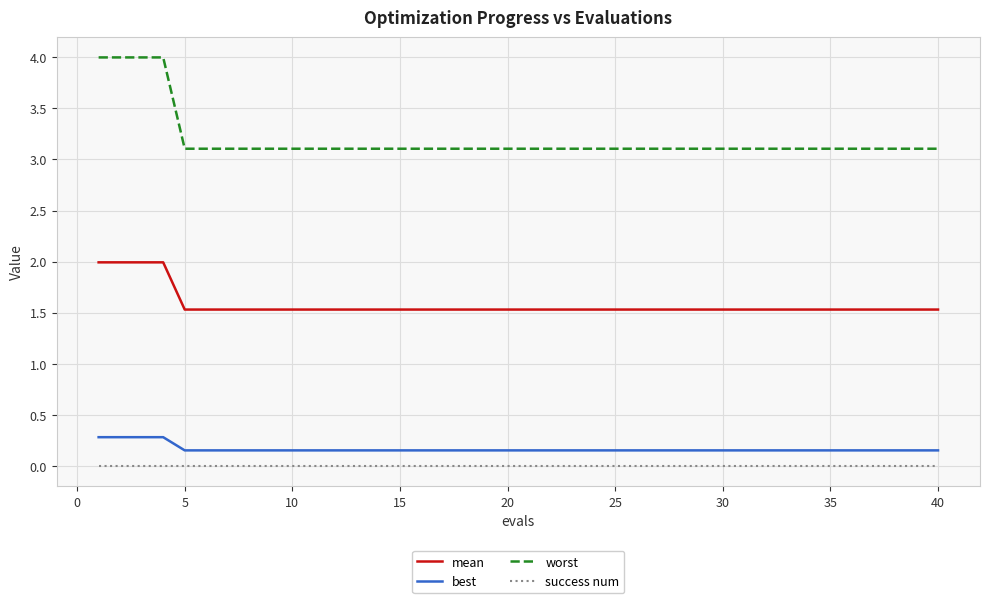

List the series in order of their peak value, lowest first.

success num, best, mean, worst